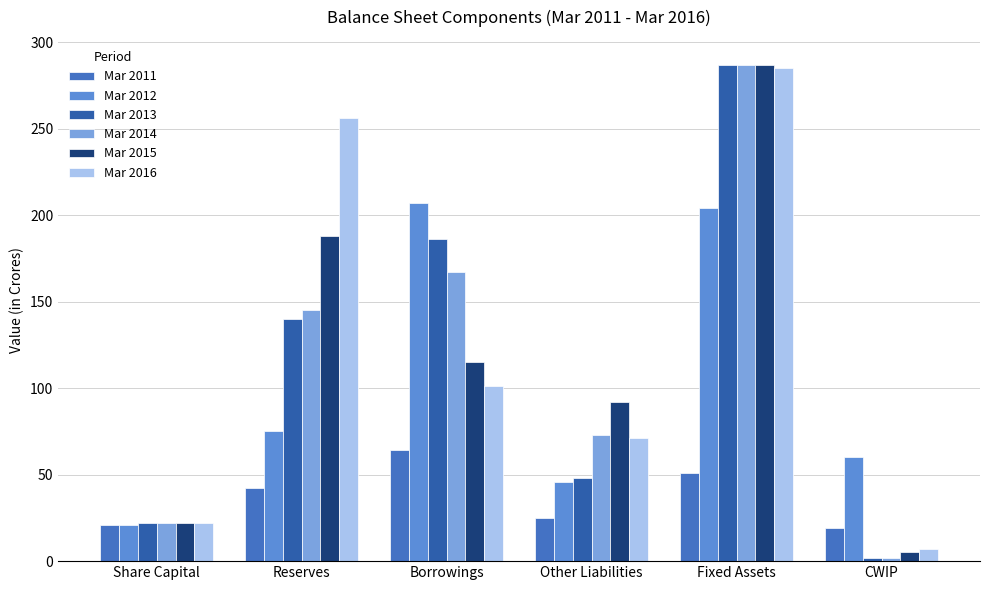

The Mar 2014 series shows 7 at Share Capital. True or false?

False